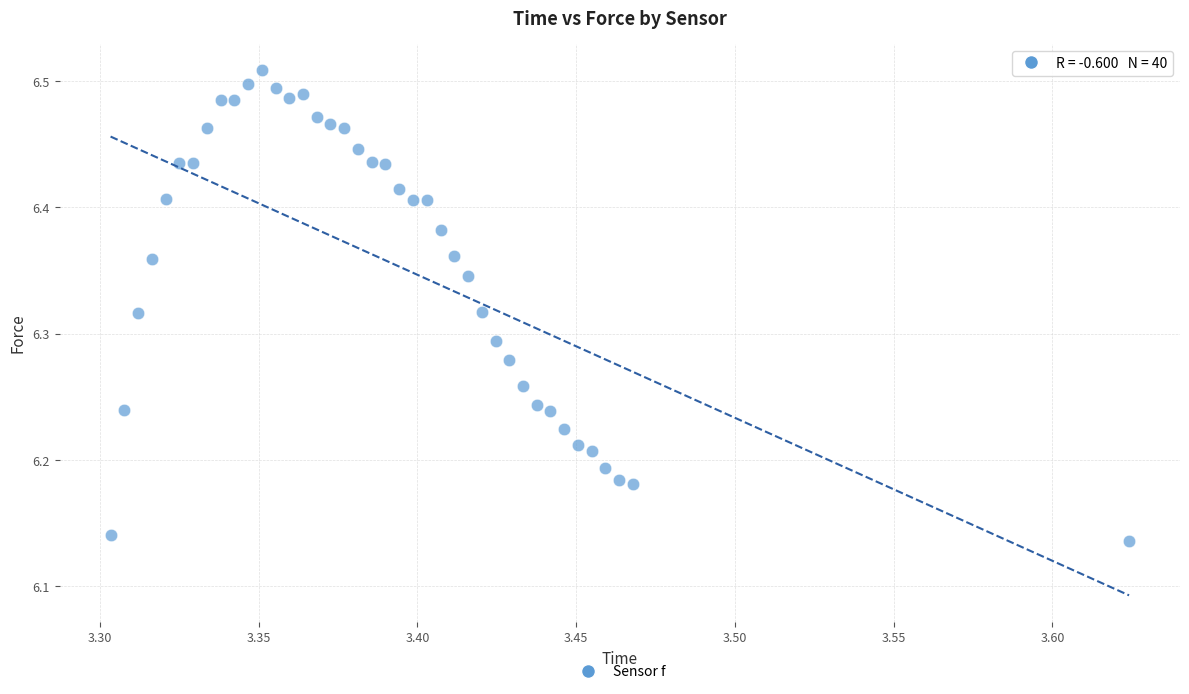

What is the range of Y values (max minus min)?

0.4